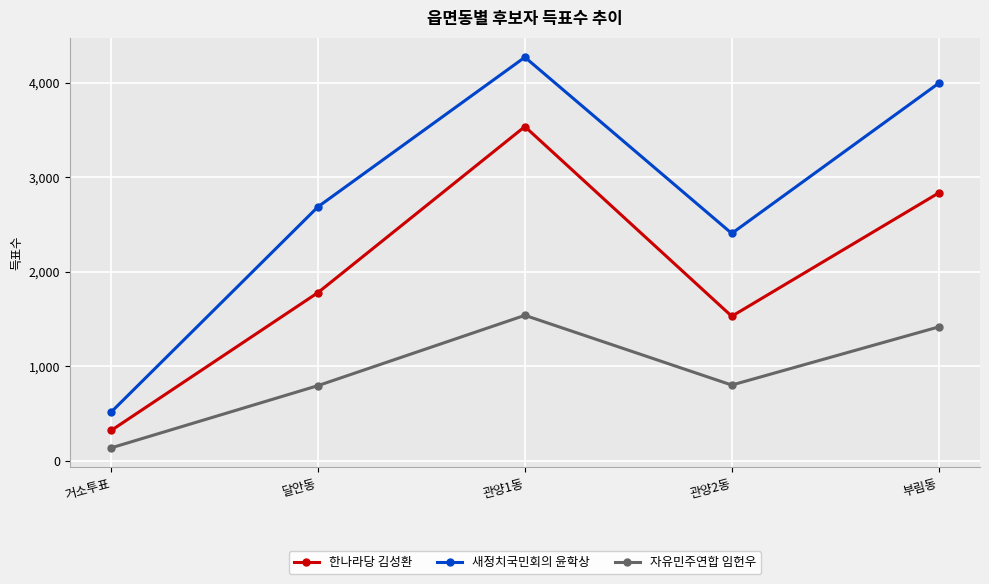

What is the label of the 1st point from the left?

거소투표